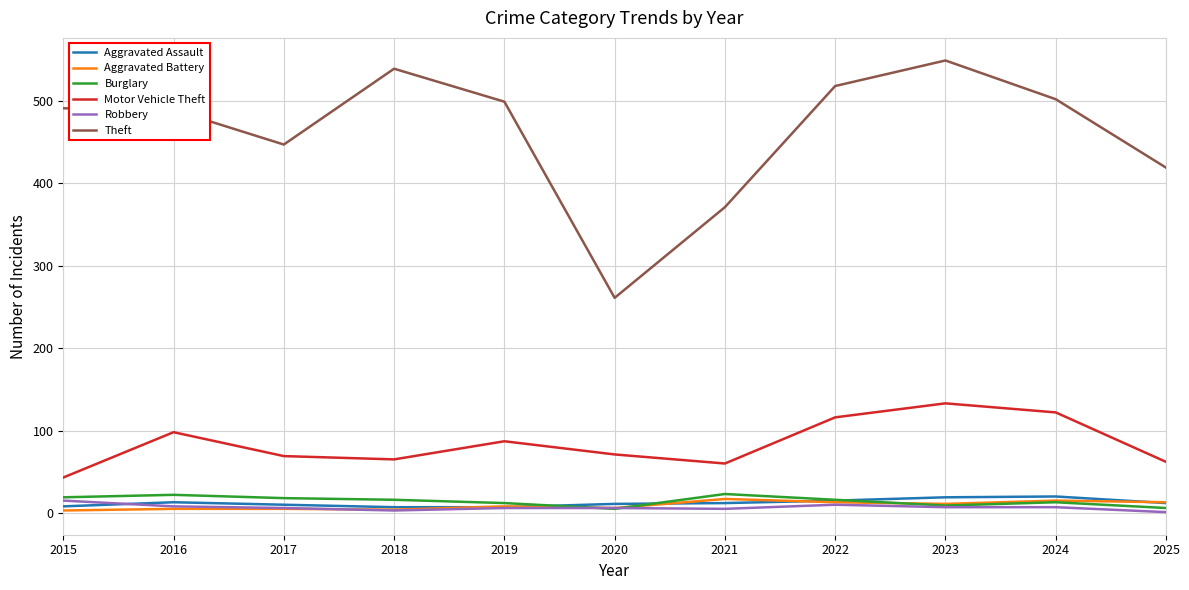

Which series has the widest spread of values?

Theft